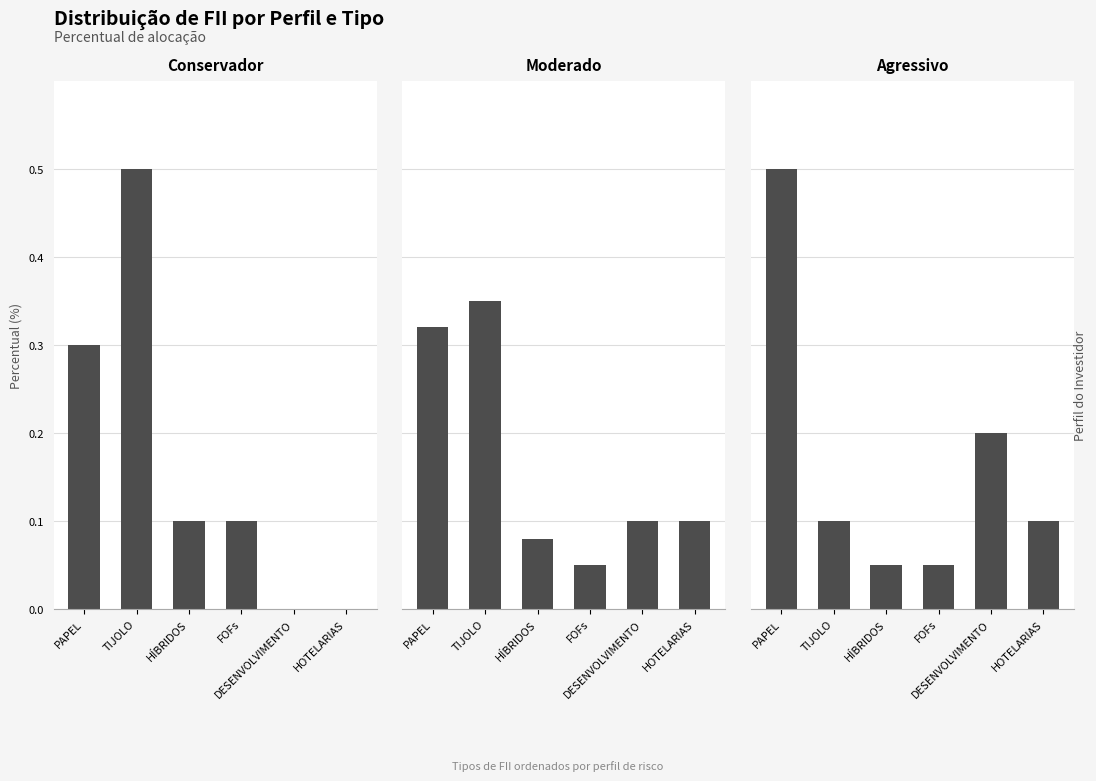

Is the value of FOFs at Conservador greater than the value of DESENVOLVIMENTO at Conservador?

Yes